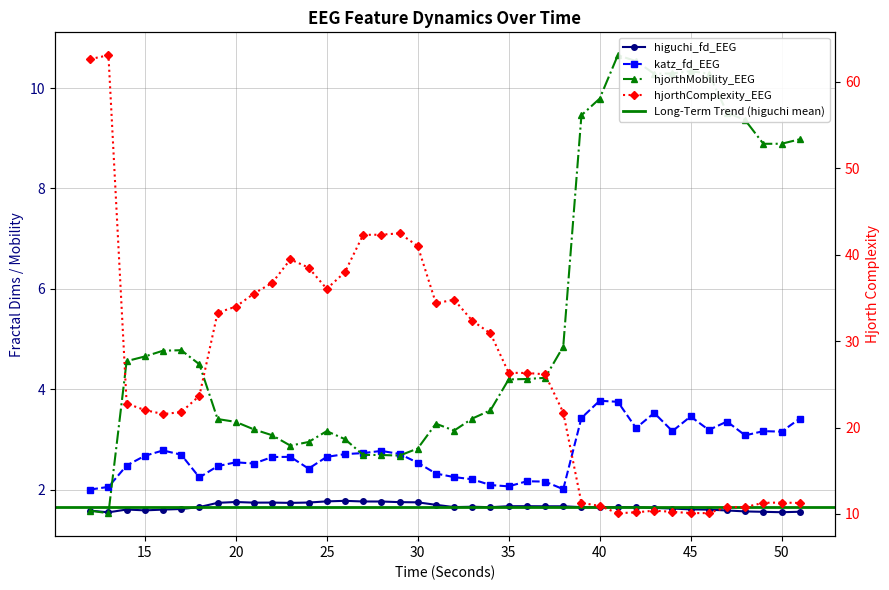

Which category has the highest value across all series?

13